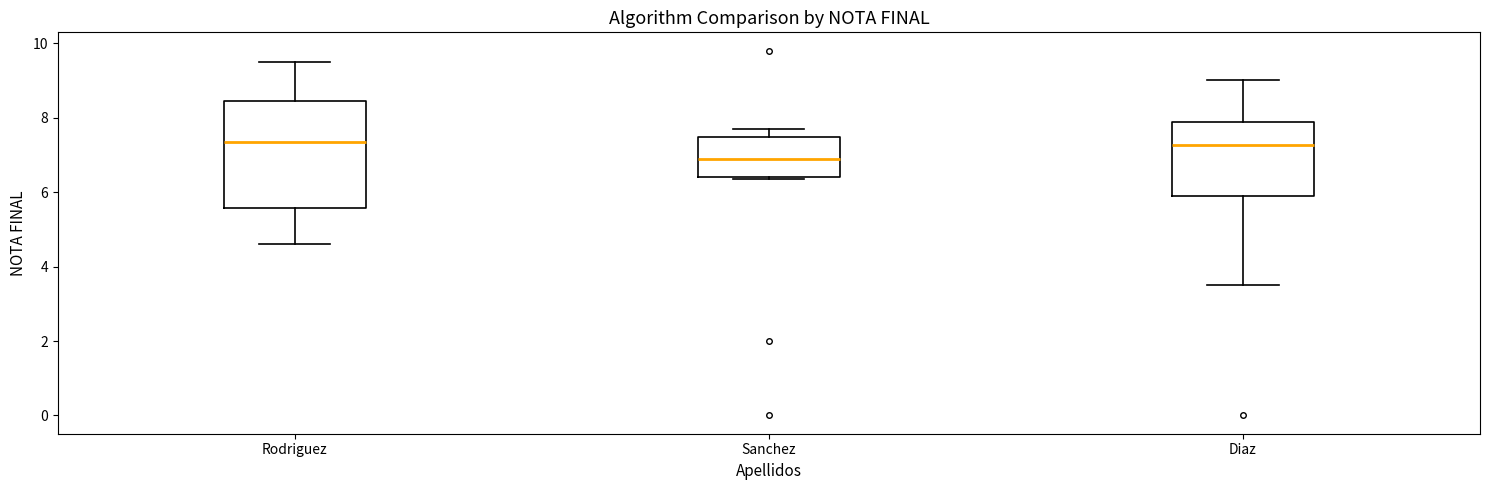

Reading left to right, transcribe this box plot: for each box, give where its median line is, the range the box spans, and where its two whiskers end, as read against the y-axis. The values are not printed on the chart, so give them approximately, as read against the axis.

Rodriguez: median 7.4, box 5.6 to 8.4, whiskers 4.6 to 9.6
Sanchez: median 6.8, box 6.4 to 7.4, whiskers 6.4 (just below the box's lower edge) to 7.8
Diaz: median 7.2, box 5.8 to 7.8, whiskers 3.6 to 9.0